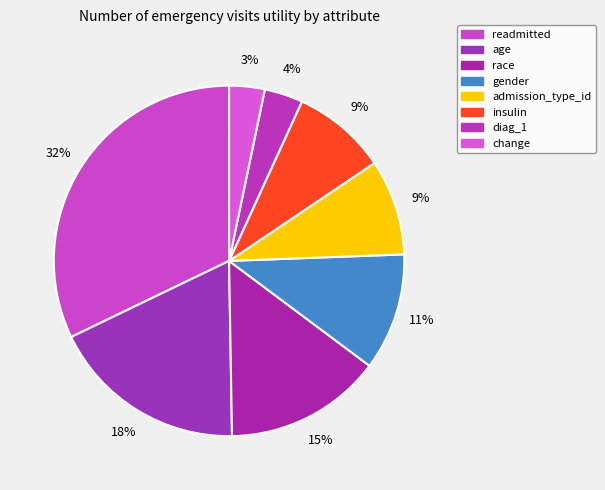

How many segments does this pie chart have?

8